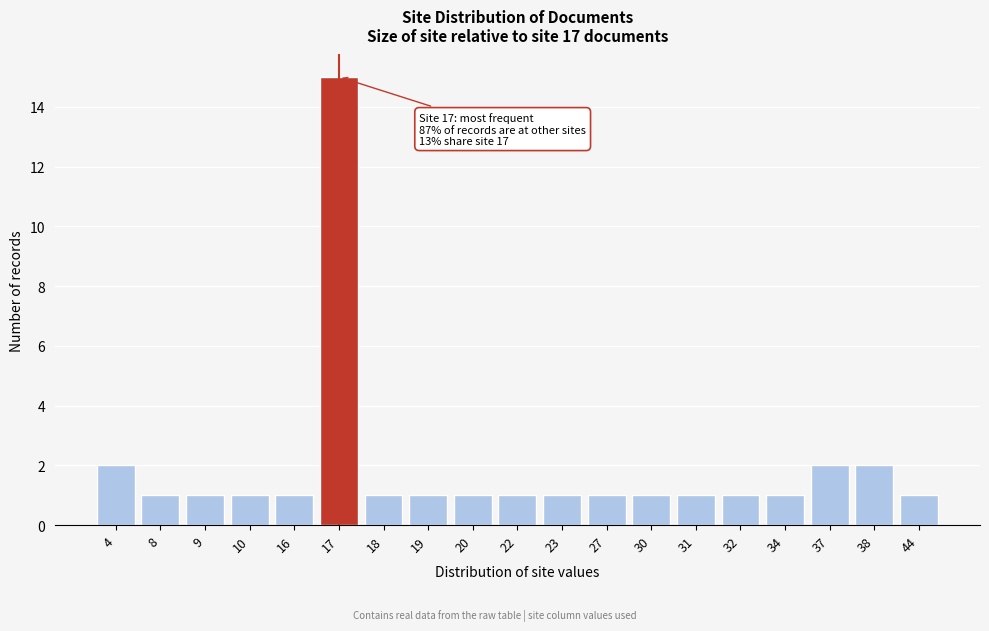

Reading left to right, what are all the values shown in this chart?

4=2	8=1	9=1	10=1	16=1	17=15	18=1	19=1	20=1	22=1	23=1	27=1	30=1	31=1	32=1	34=1	37=2	38=2	44=1